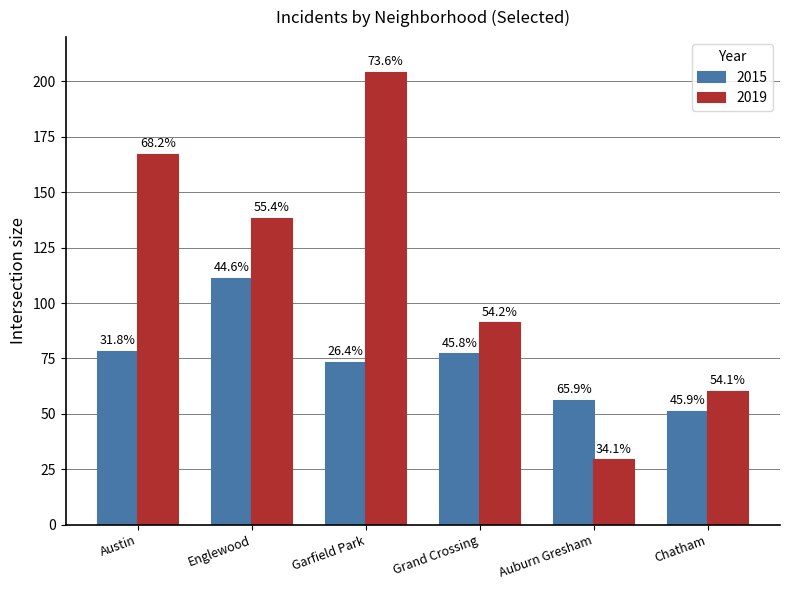

How many bars are there in total?

12